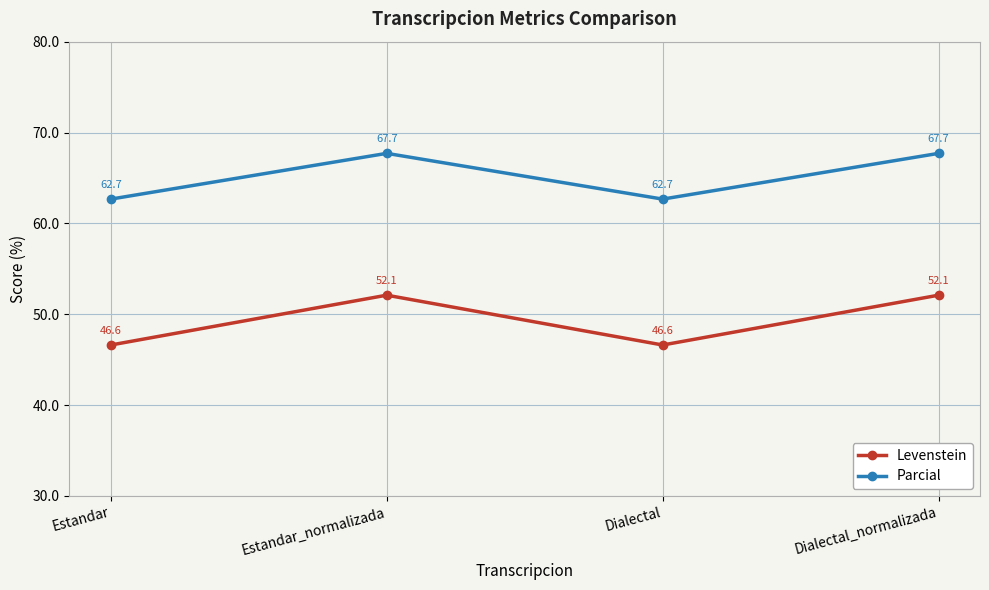

What is the label of the 4th point from the left?

Dialectal_normalizada